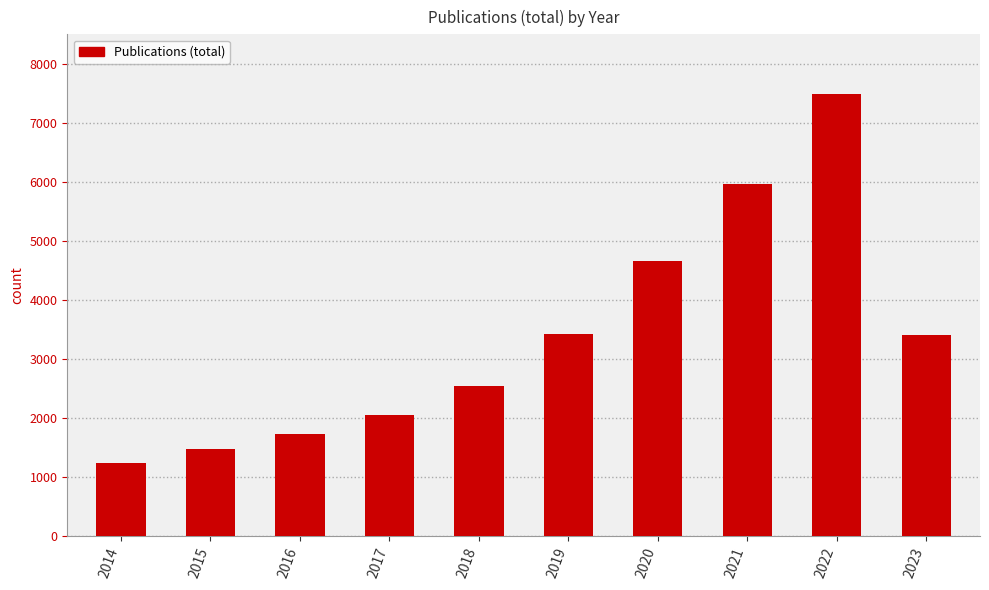

What is the difference between the maximum and second lowest values?

6011